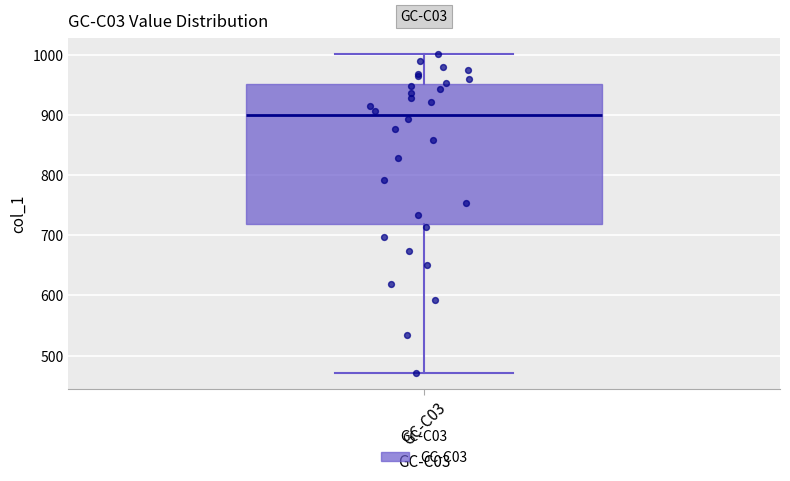

Transcribe this box plot: give where the median line is, the range the box spans, and where the two whiskers end, as read against the y-axis. The values are not printed on the chart, so give them approximately, as read against the axis.

median 900, box 720 to 950, whiskers 470 to 1000